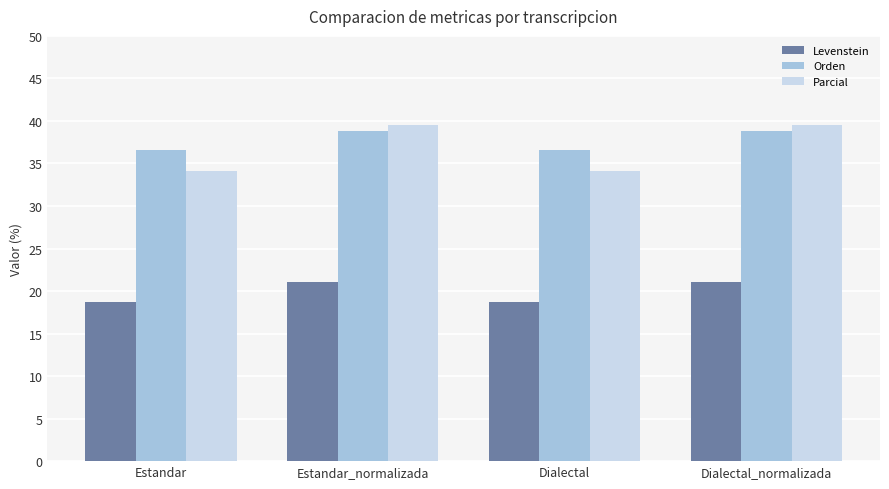

True or false: Levenstein has a value of 8.7 at Estandar.

False